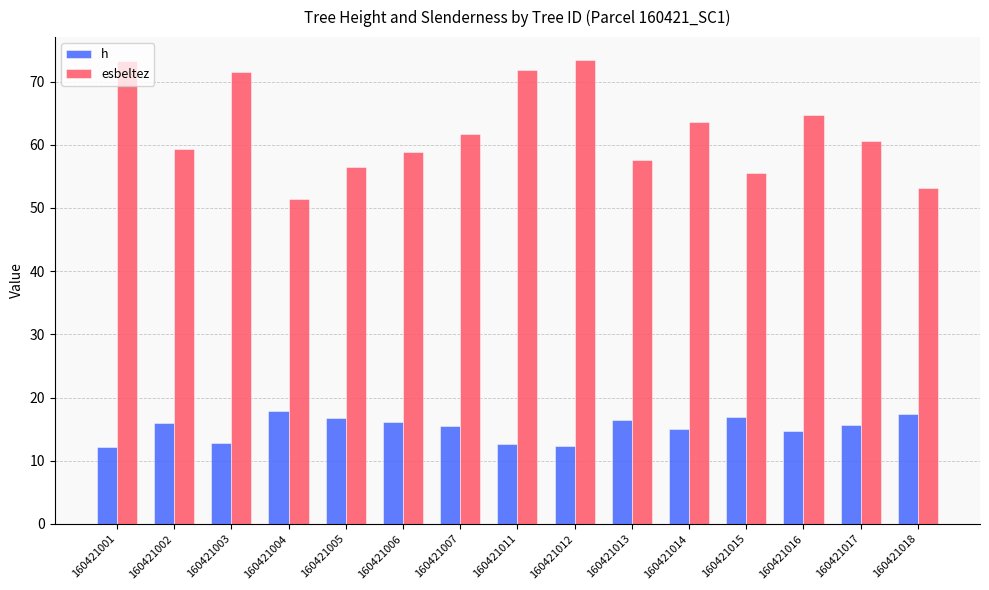

Which series has the largest range (max minus min)?

esbeltez